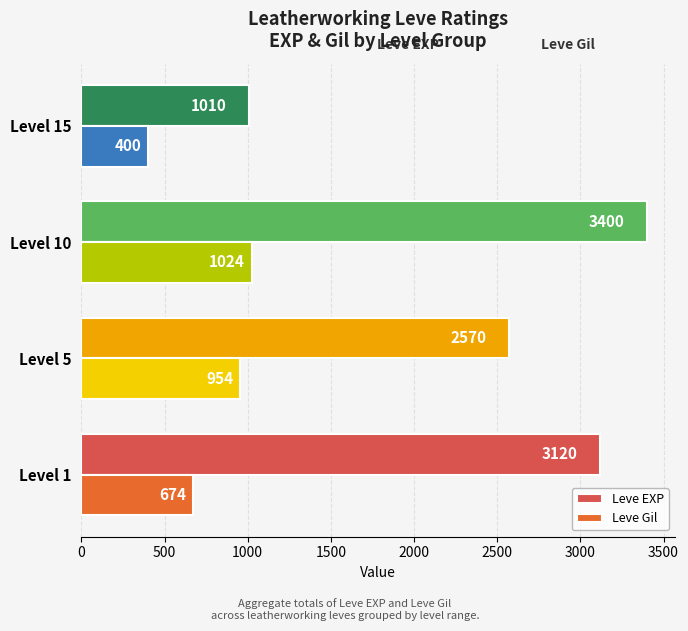

At which label does Leve EXP reach its peak?

Level 10